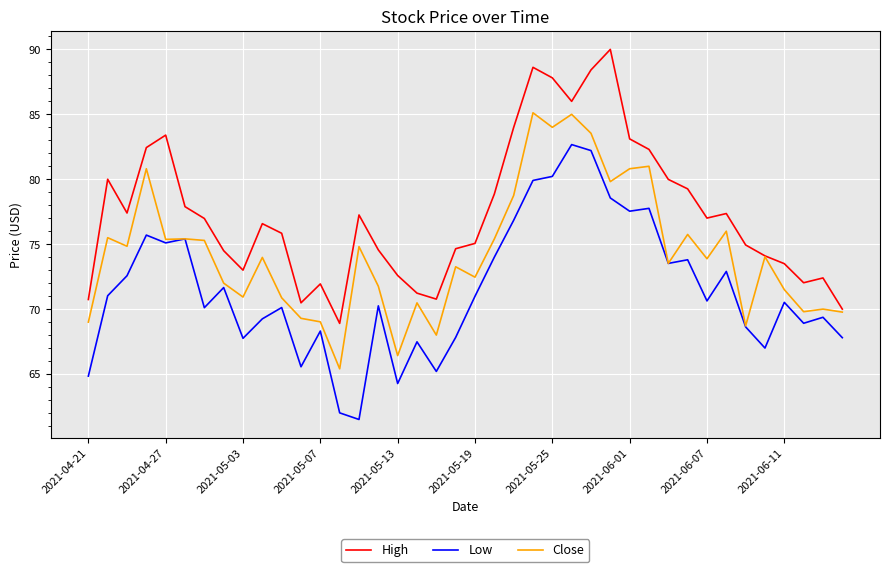

What is the highest value of the High series?

90.0